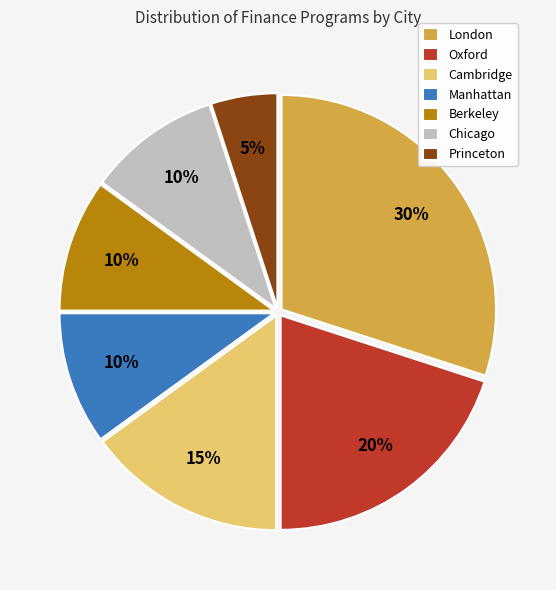

Count the number of slices in the pie.

7